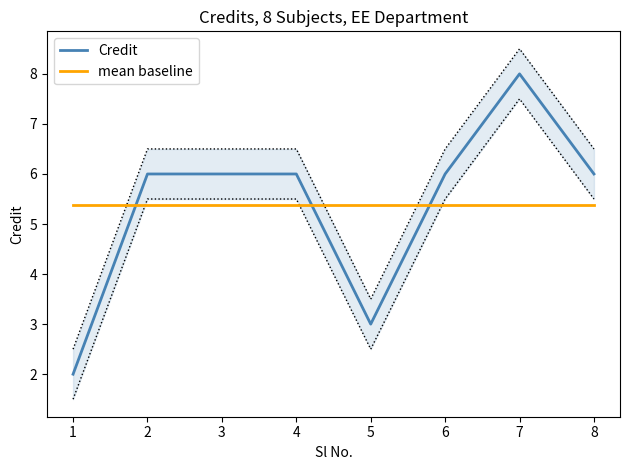

Reading right to left, what are all the values shown in this chart?

Credit: 6.0	8.0	6.0	3.0	6.0	6.0	6.0	2.0
mean baseline: 5.4	5.4	5.4	5.4	5.4	5.4	5.4	5.4